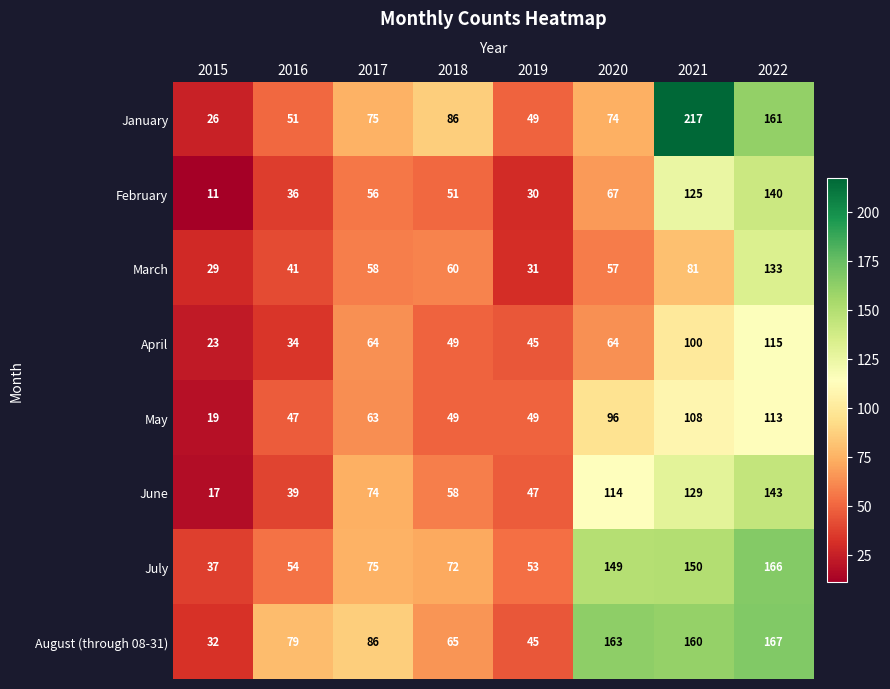

Between 2019 and 2022, which series saw the biggest shift?

August (through 08-31)